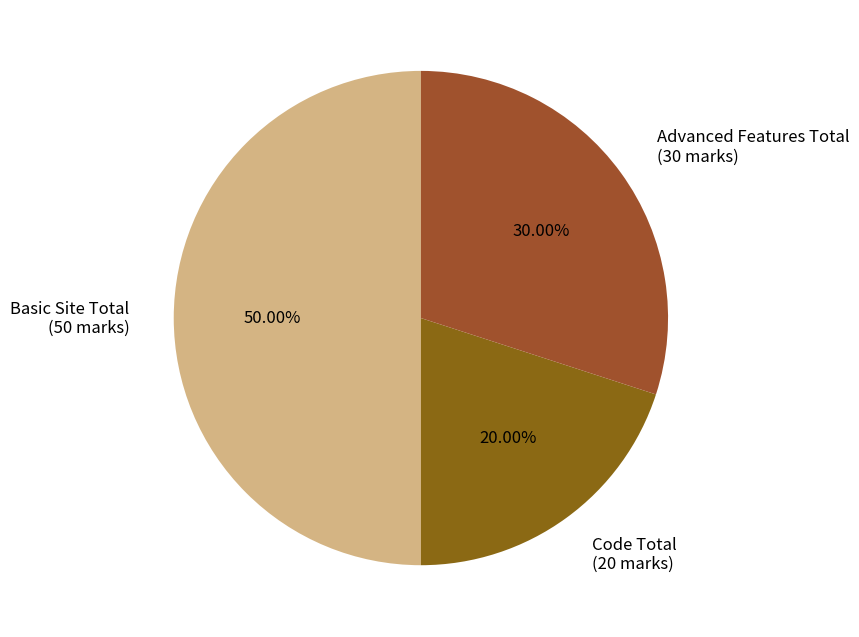

True or false: Advanced Features Total accounts for 38% of the total.

False